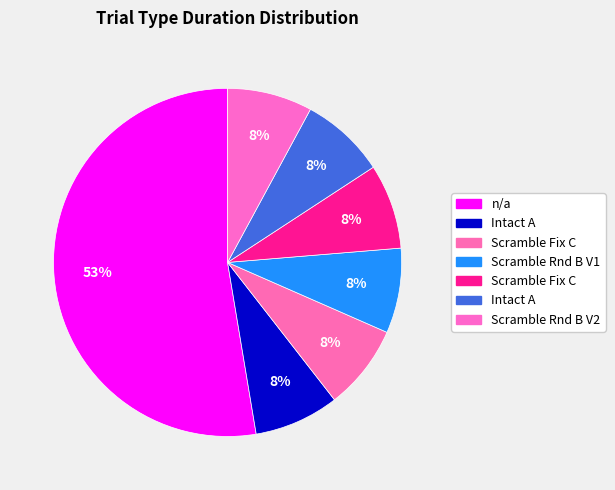

Count the number of slices in the pie.

7